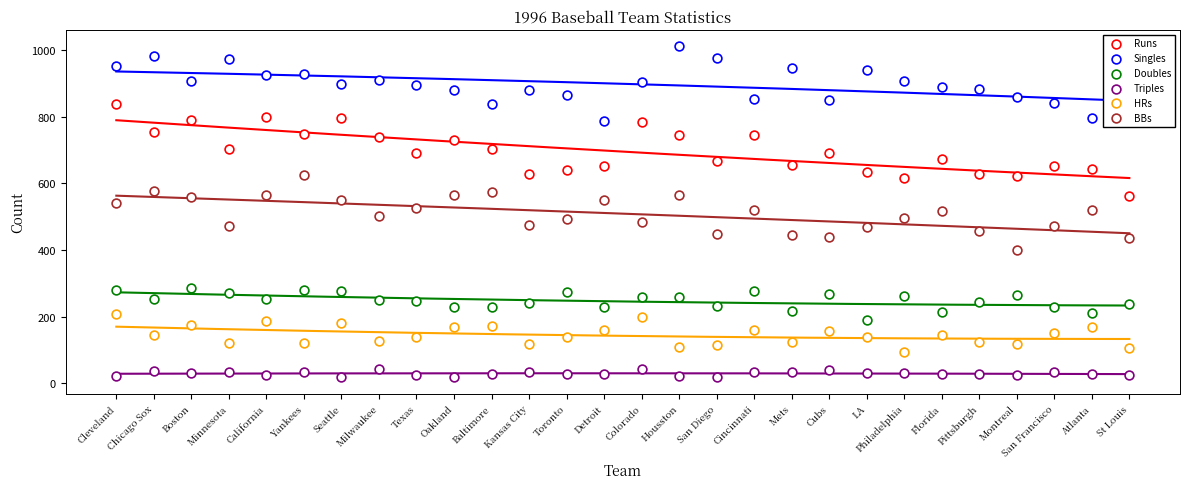

At which category is the sum across all series the highest?

Cleveland